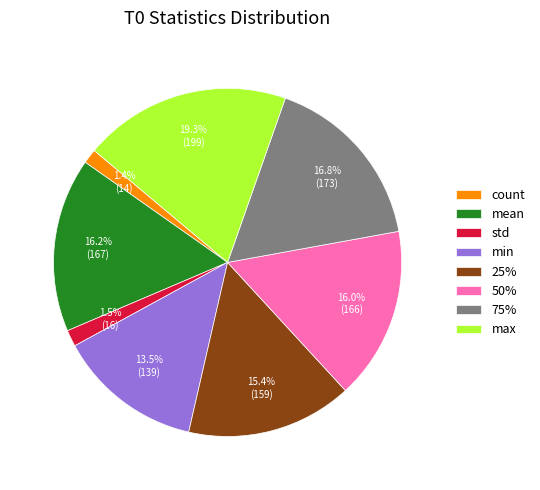

To the nearest percent, what percentage of the pie is max?

19%